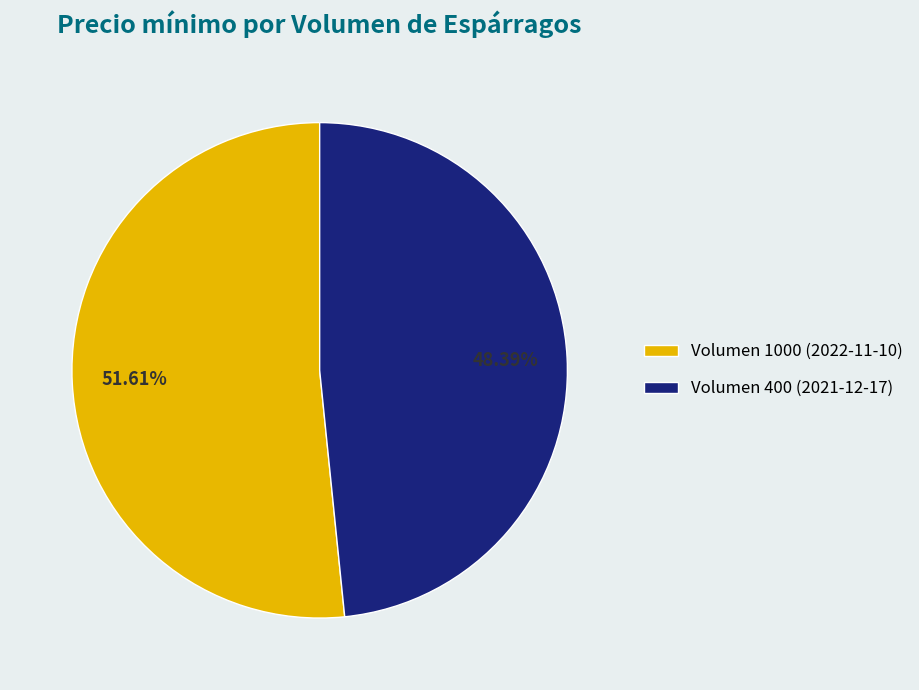

To the nearest percent, what is the difference between the largest and smallest slice percentages?

3%